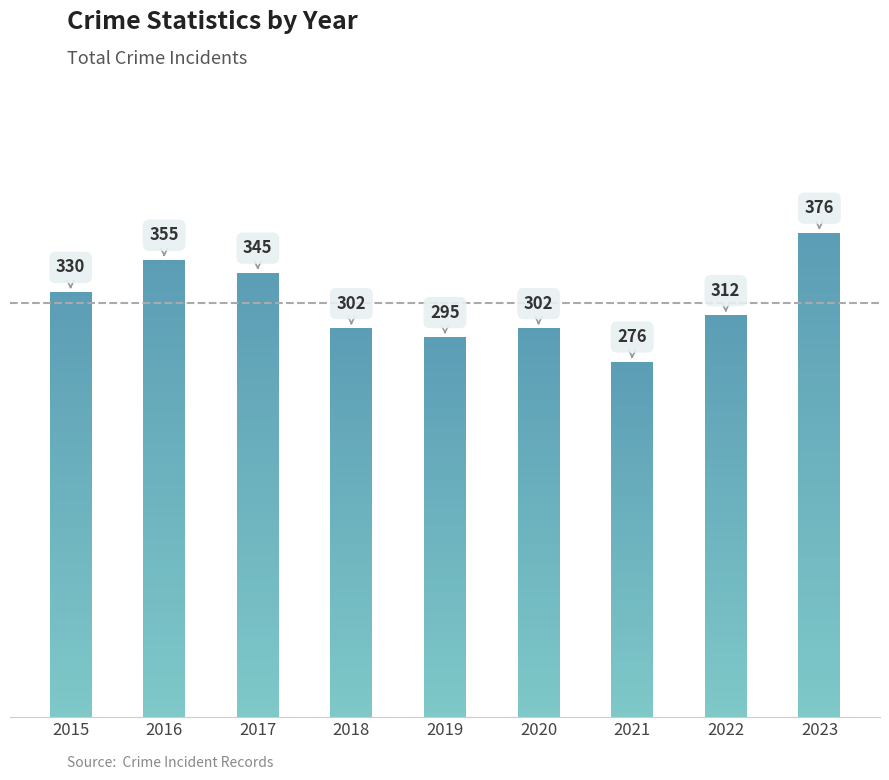

Reading right to left, transcribe all the data shown in this chart.

376	312	276	302	295	302	345	355	330